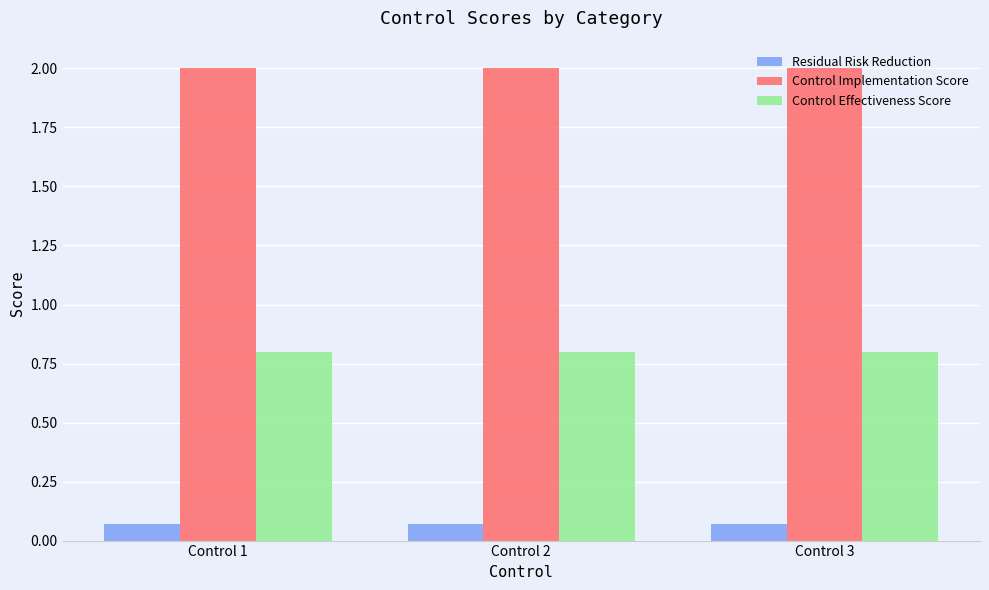

At how many categories does at least one series exceed 1?

3